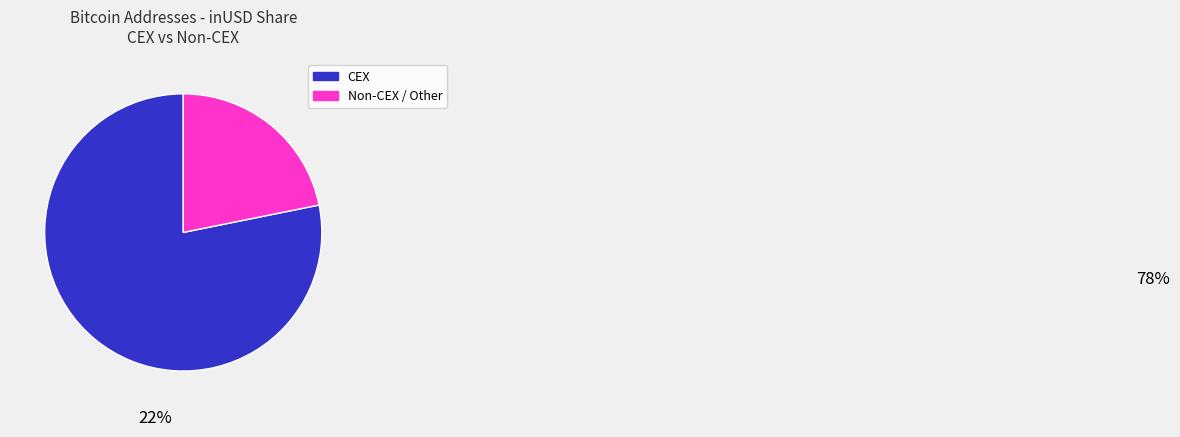

Does any single category account for the majority?

Yes